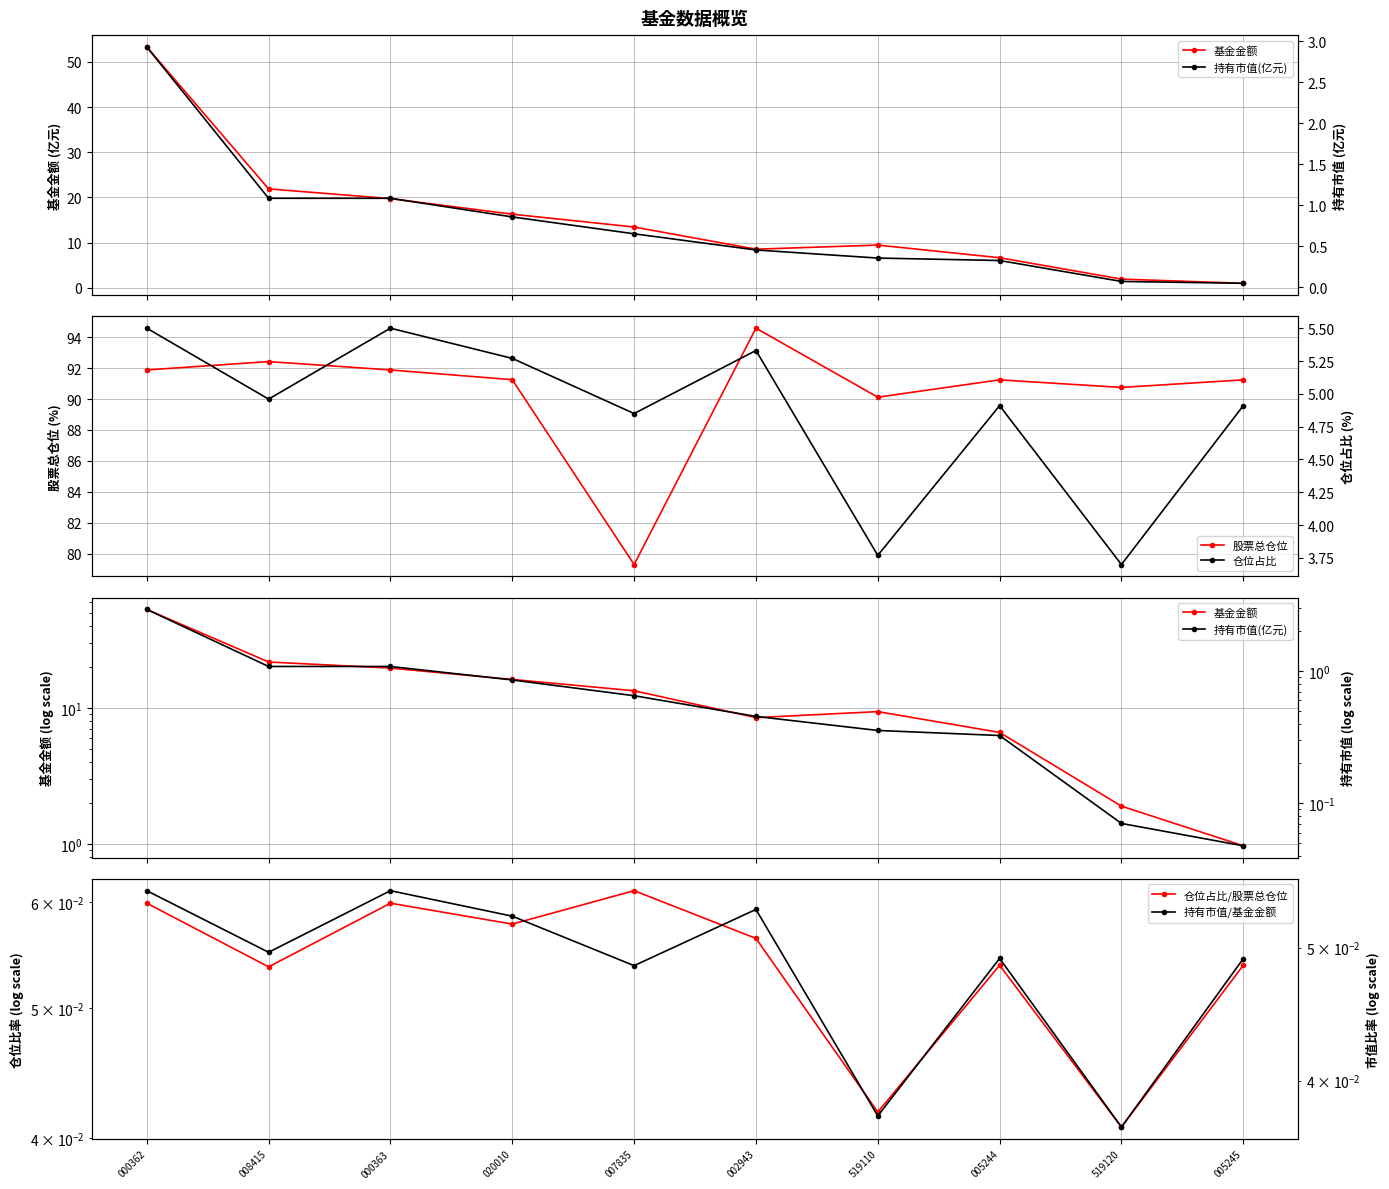

Which series has the widest spread of values?

基金金额